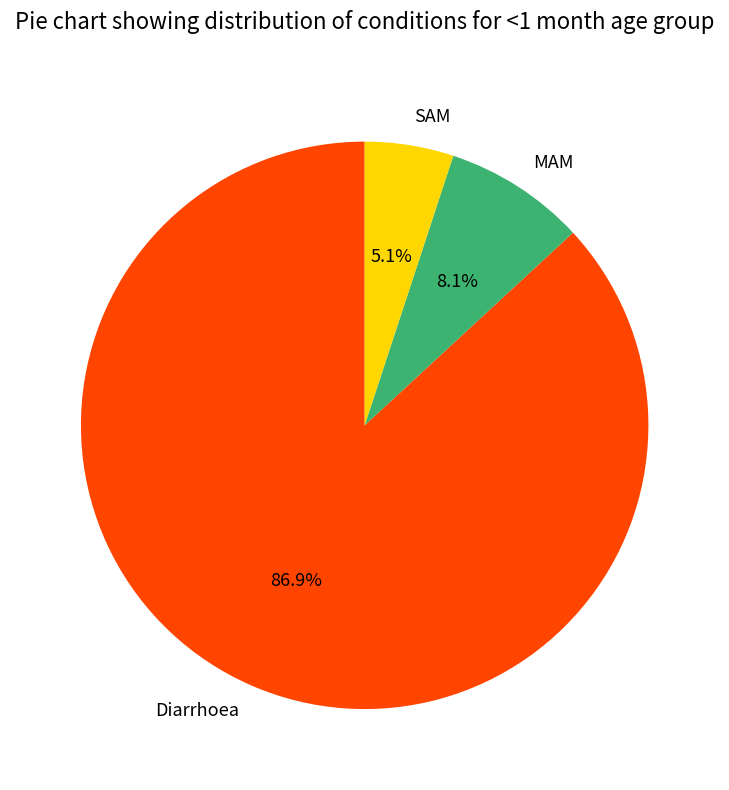

Rank the categories by value from lowest to highest.

SAM, MAM, Diarrhoea